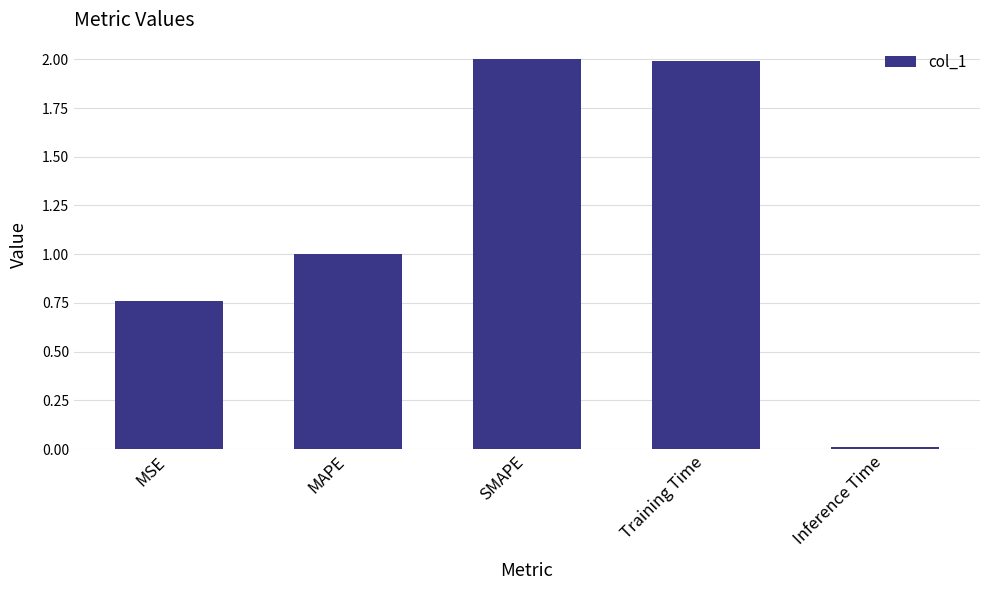

The chart shows a value of 0.3 at MSE. True or false?

False